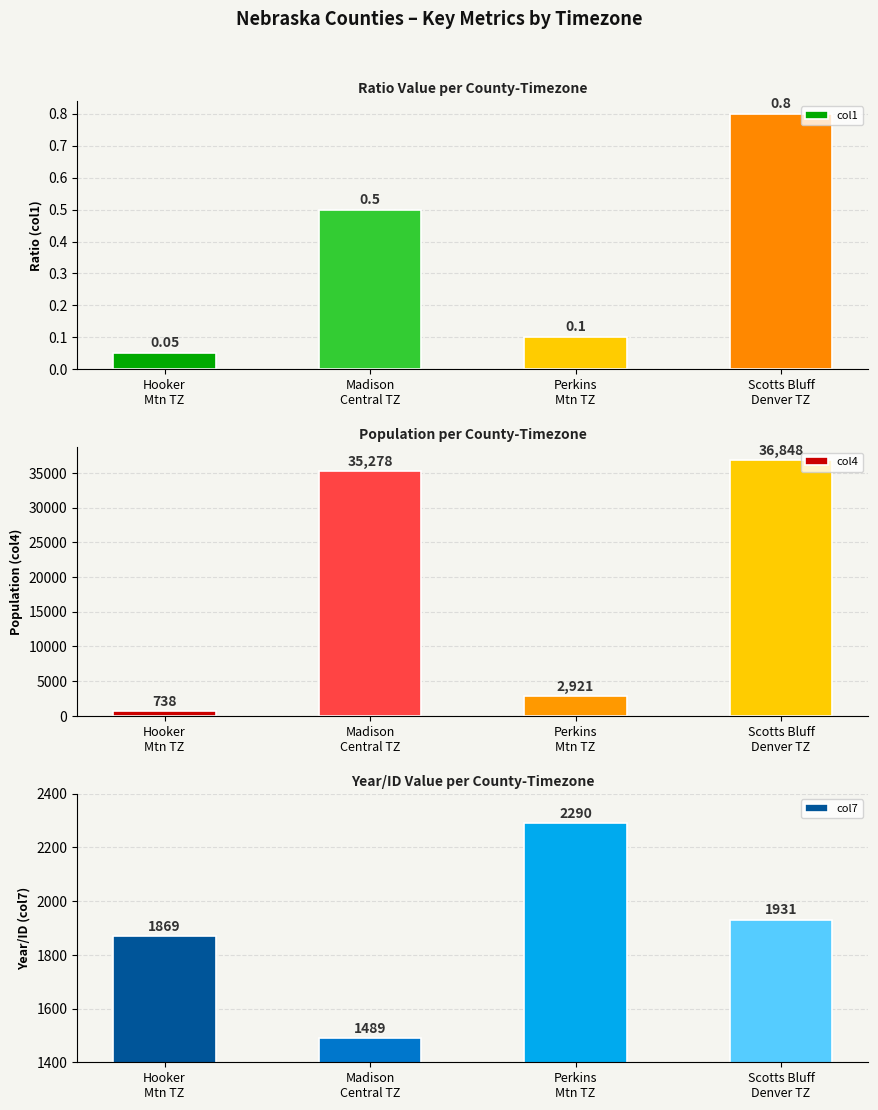

What is the sum of all col4 values?

75785